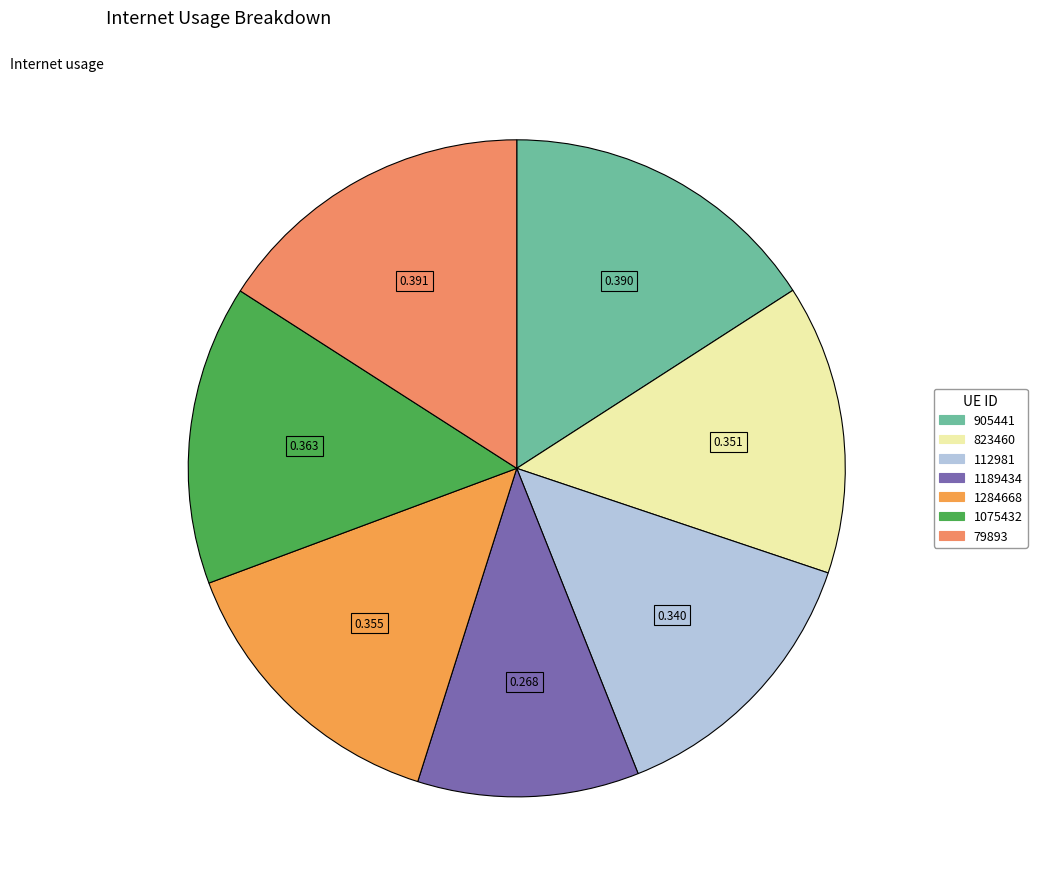

Does any single category account for the majority?

No